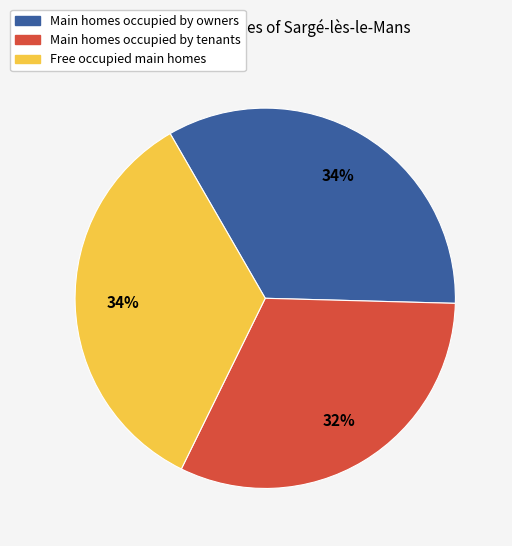

Is there a majority slice in this chart?

No